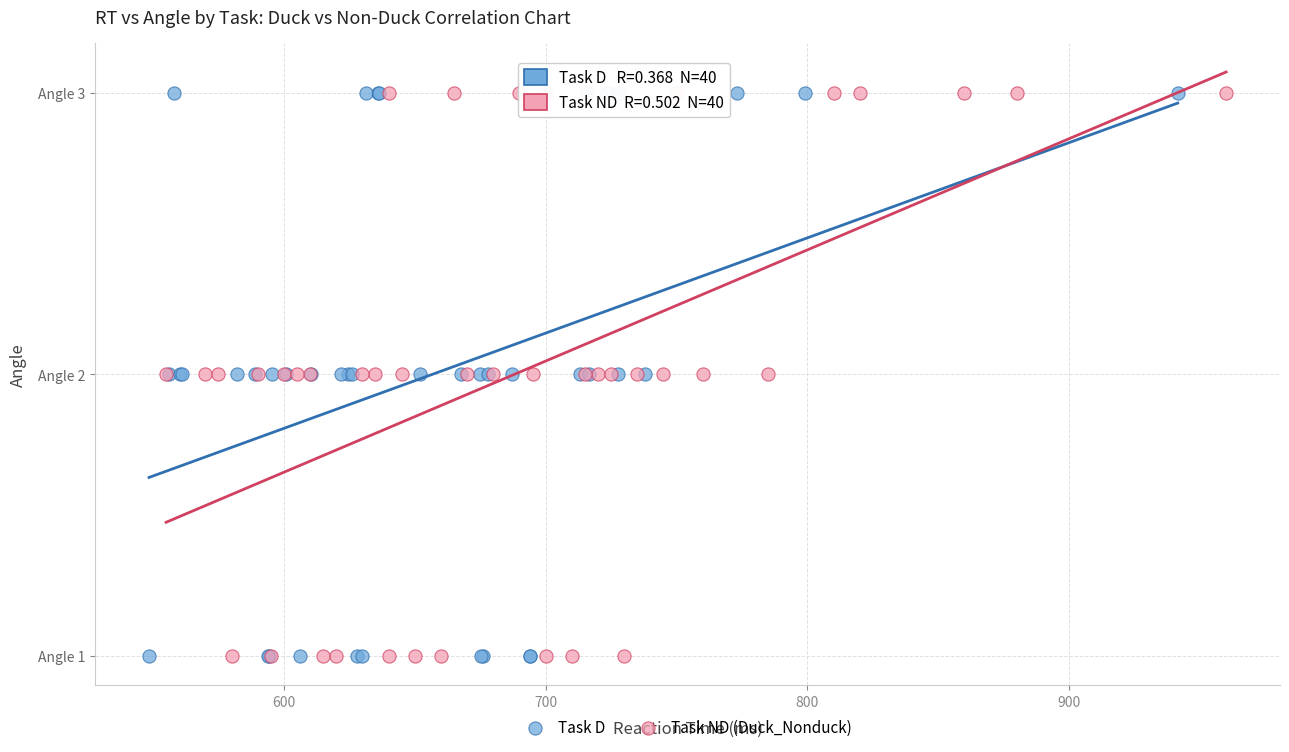

What are all the series names shown in the legend?

Task D, Task ND (Duck_Nonduck)